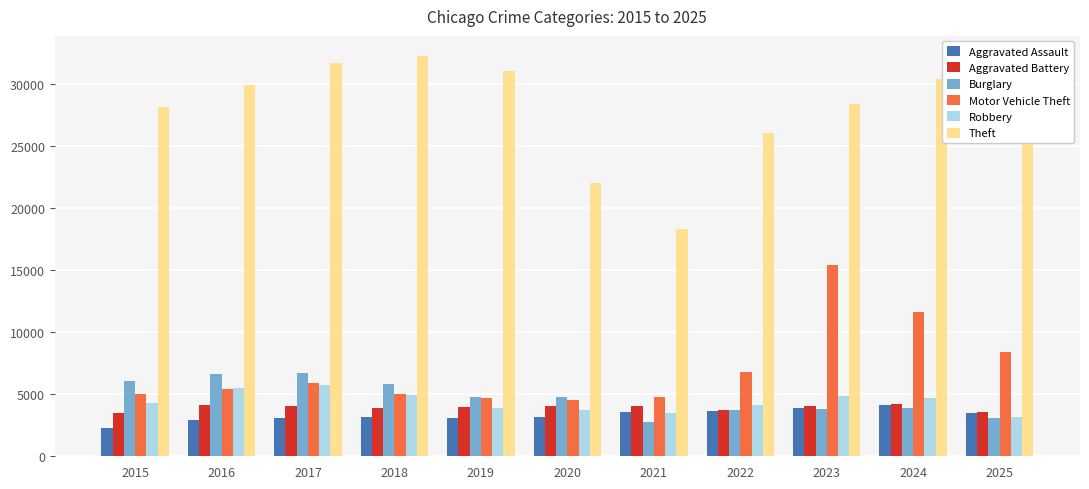

True or false: Motor Vehicle Theft has a value of 6811 at 2022.

True